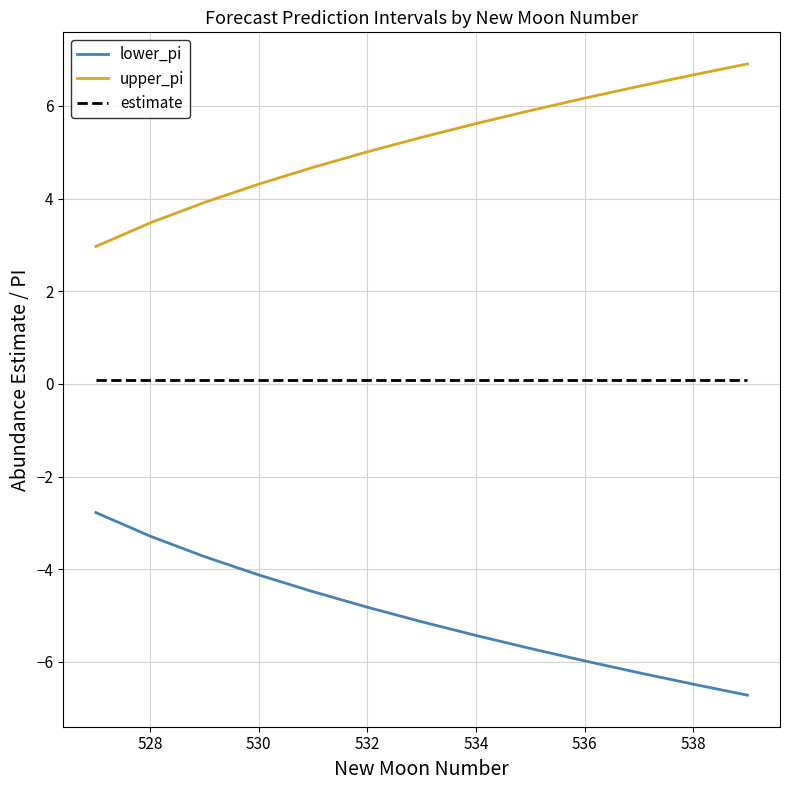

List the series in order of their peak value, lowest first.

lower_pi, estimate, upper_pi